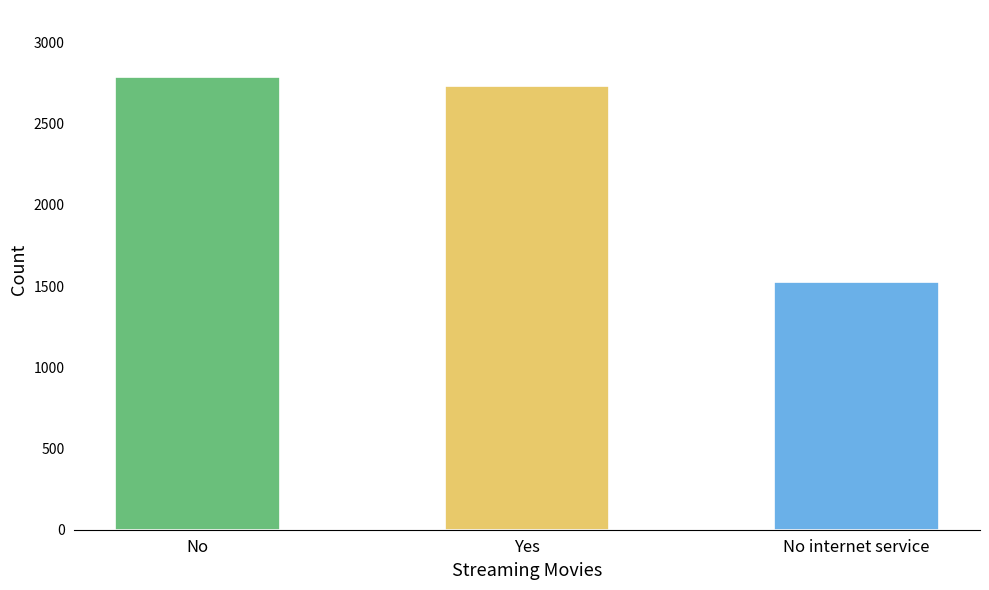

Reading left to right, transcribe all the data shown in this chart.

2785	2732	1526